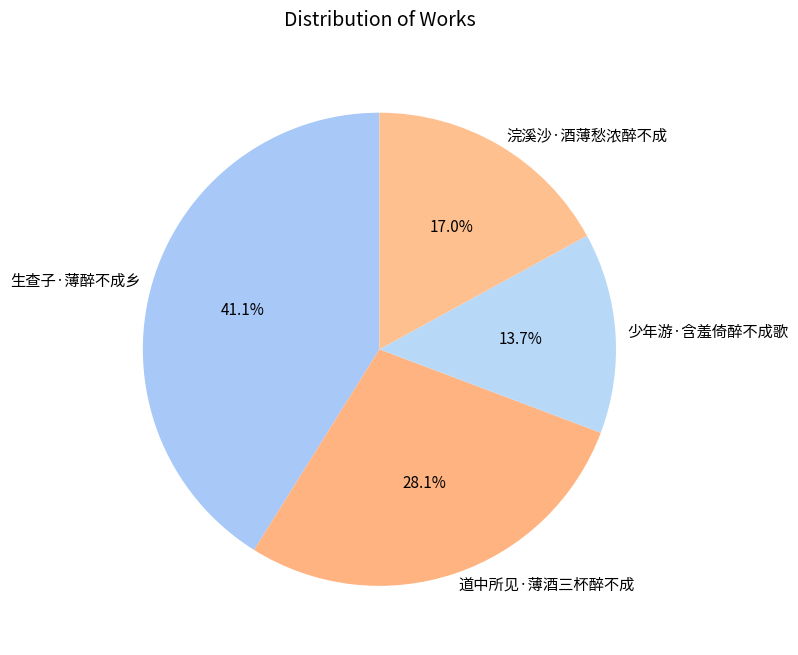

True or false: 浣溪沙·酒薄愁浓醉不成 accounts for 17% of the total.

True